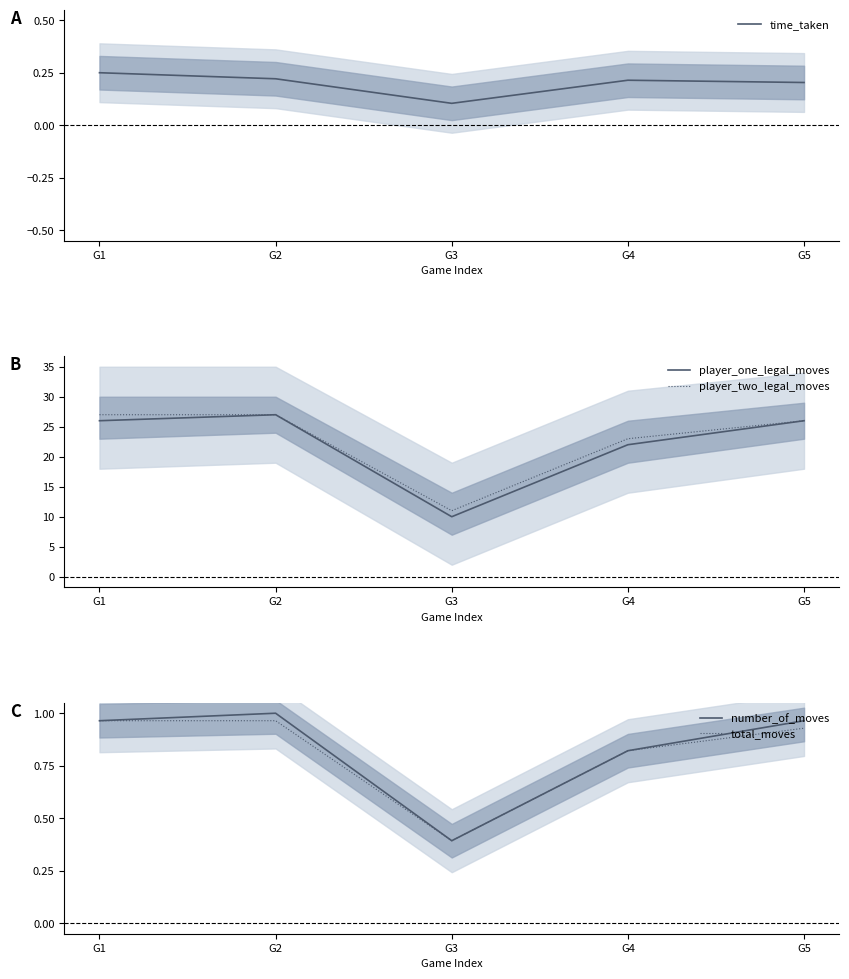

True or false: player_two_legal_moves and player_one_legal_moves cross at least once.

False